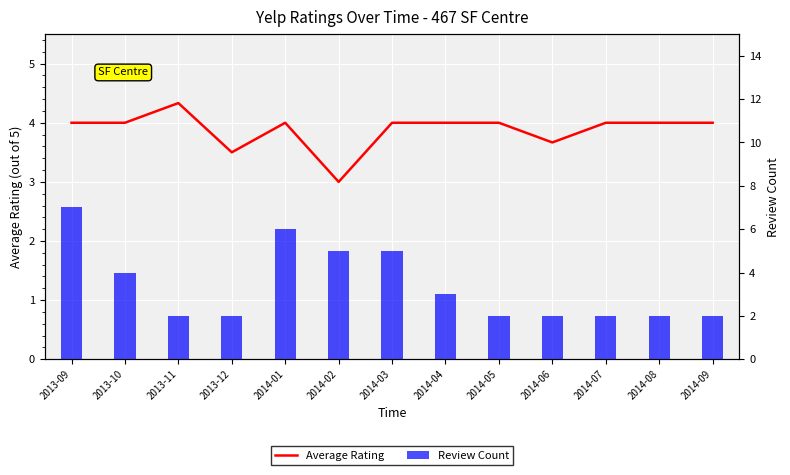

True or false: EE Rain has a value of 7.0 at 2013-09.

True